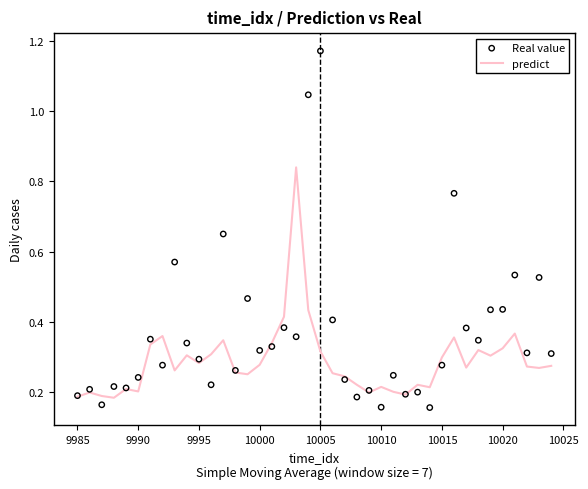

Is the value of Real value at 36 greater than the value of predict at 14?

Yes